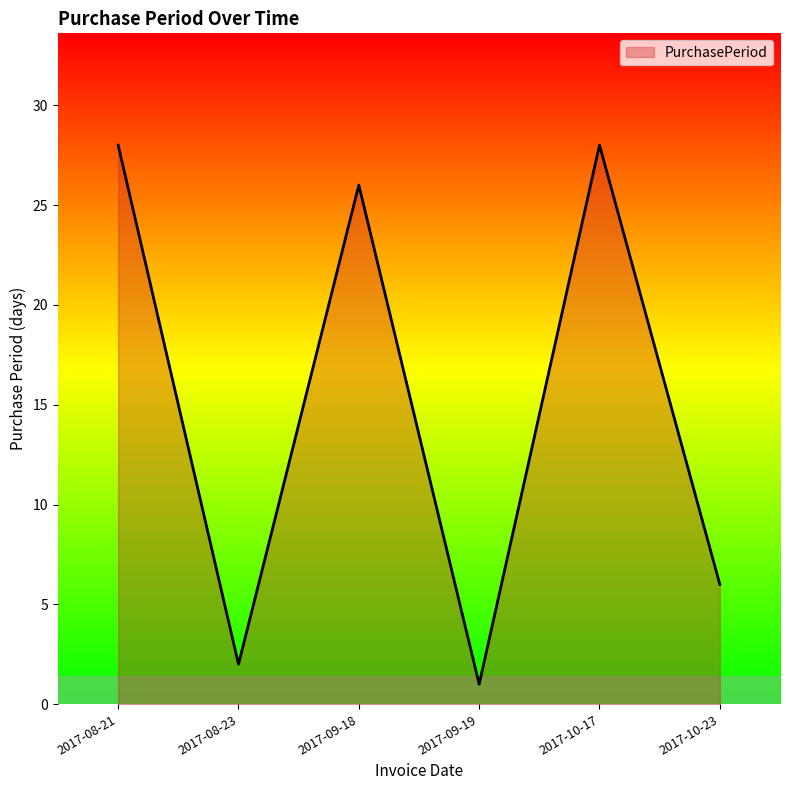

Is it true that the value at 2017-08-21 is 10?

False